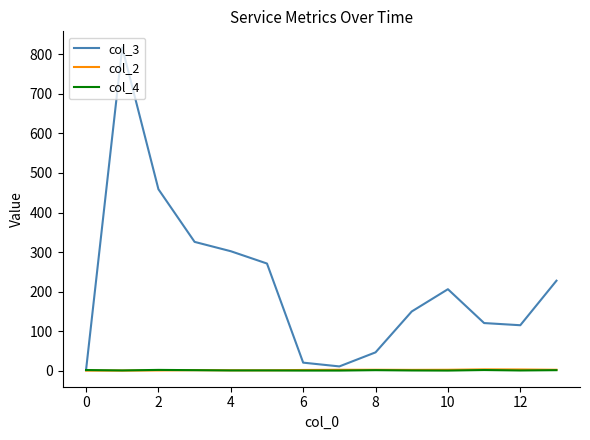

Which series has the largest total across all categories?

col_3